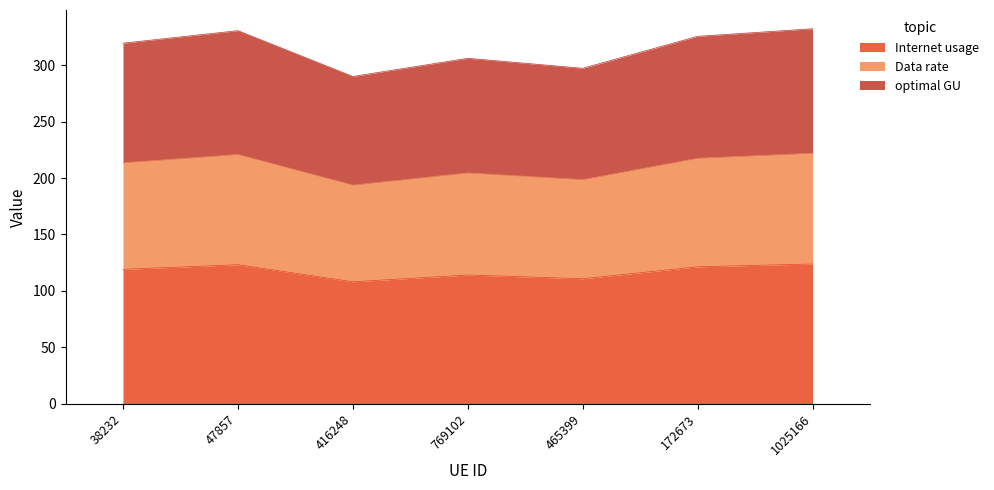

What is the sum of the Internet usage values at 38232 and 465399?

230.0